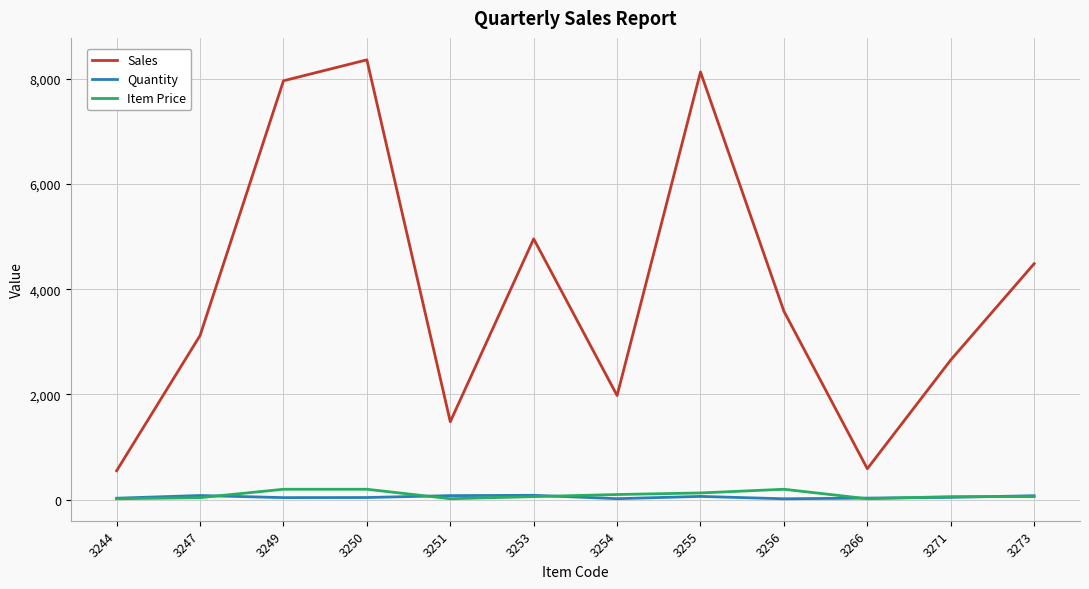

How many series are shown in this chart?

3